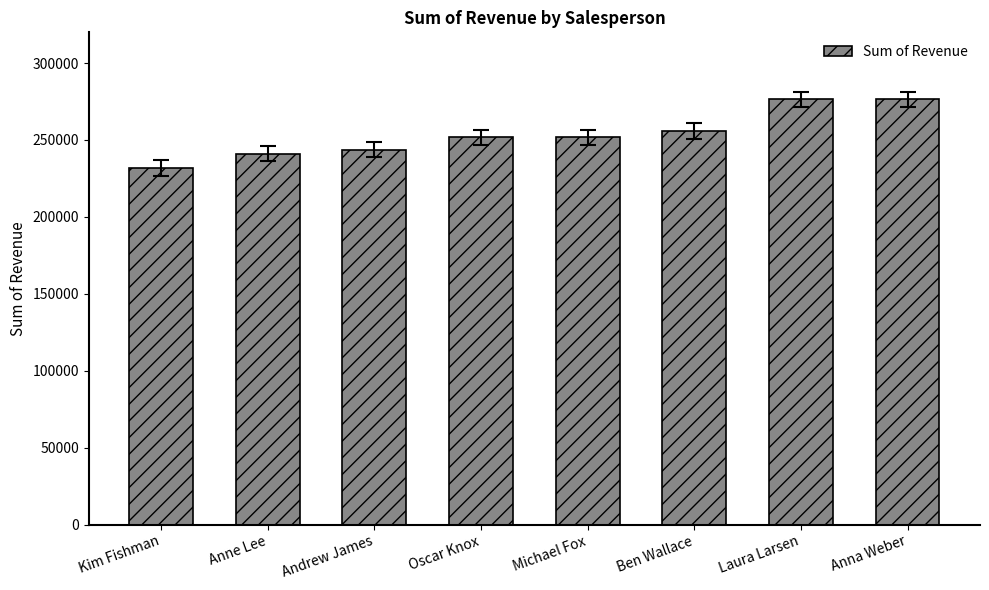

What is the difference between the maximum and minimum values?

44590